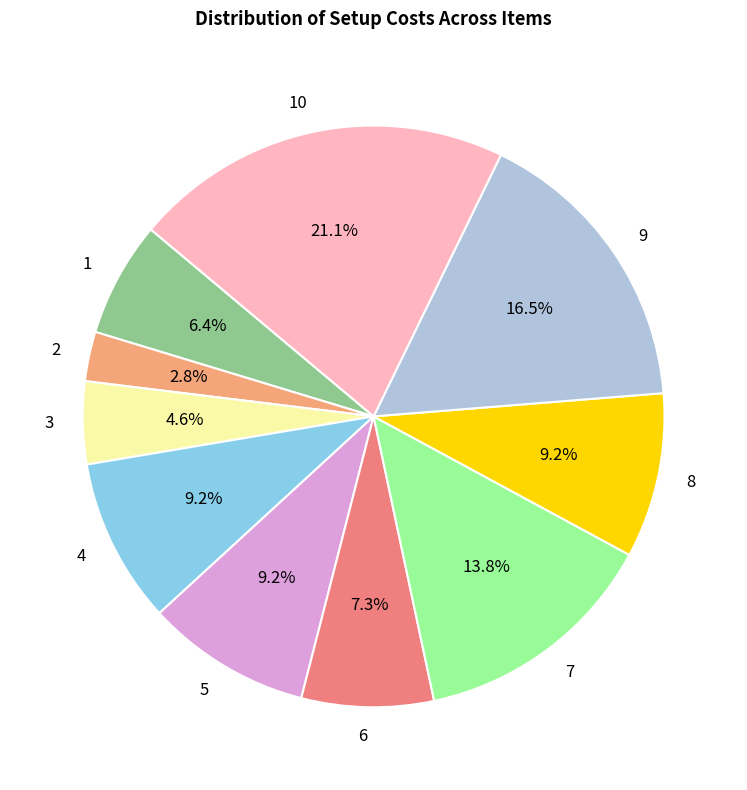

Combined, do 9 and 1 account for over 50%?

No